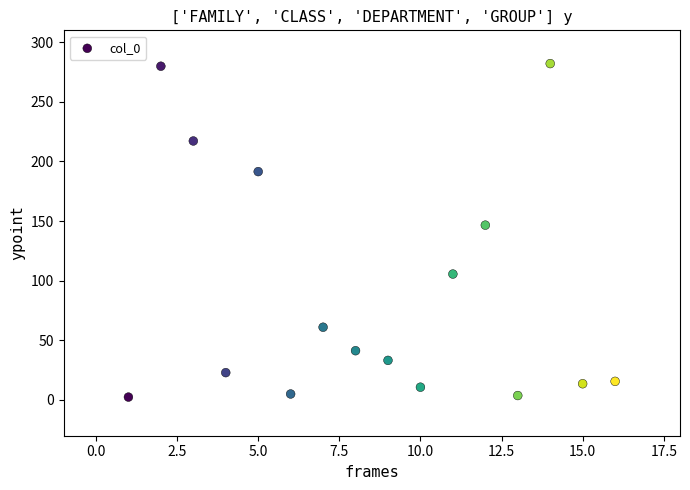

What is the range of Y values (max minus min)?

279.7